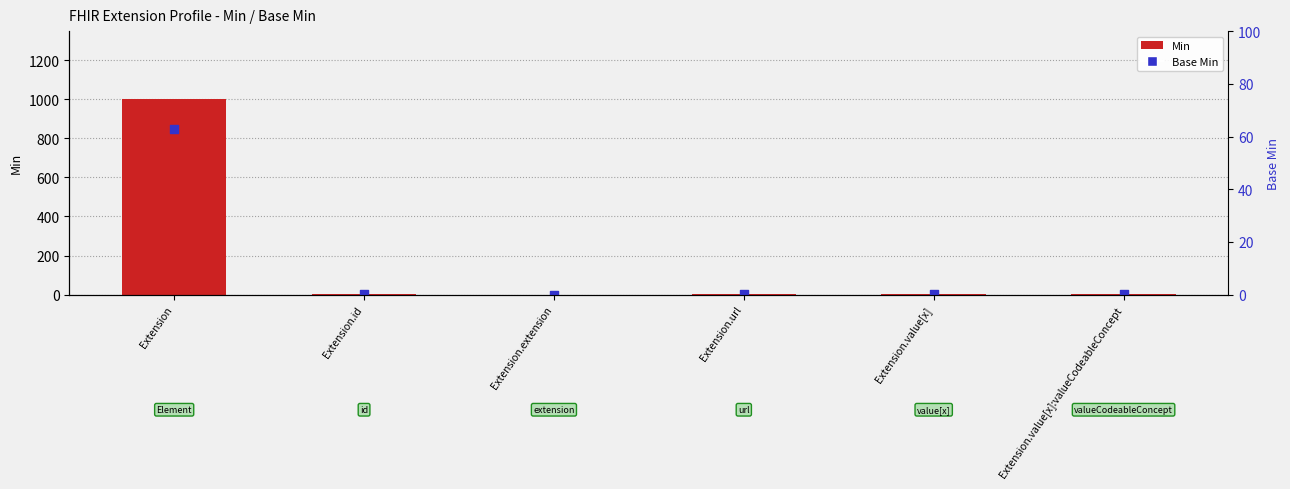

What is the ratio of the value at Extension.id to the value at Extension.value[x]:valueCodeableConcept?

1.0